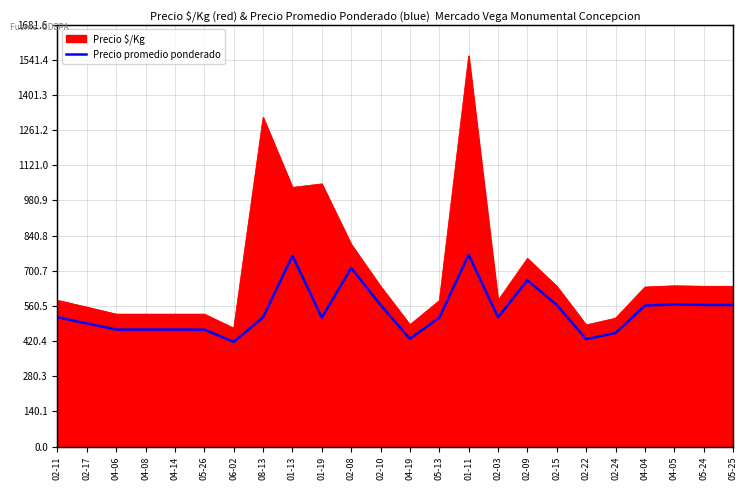

The value of Precio $/Kg at 06-02 is 641. True or false?

False